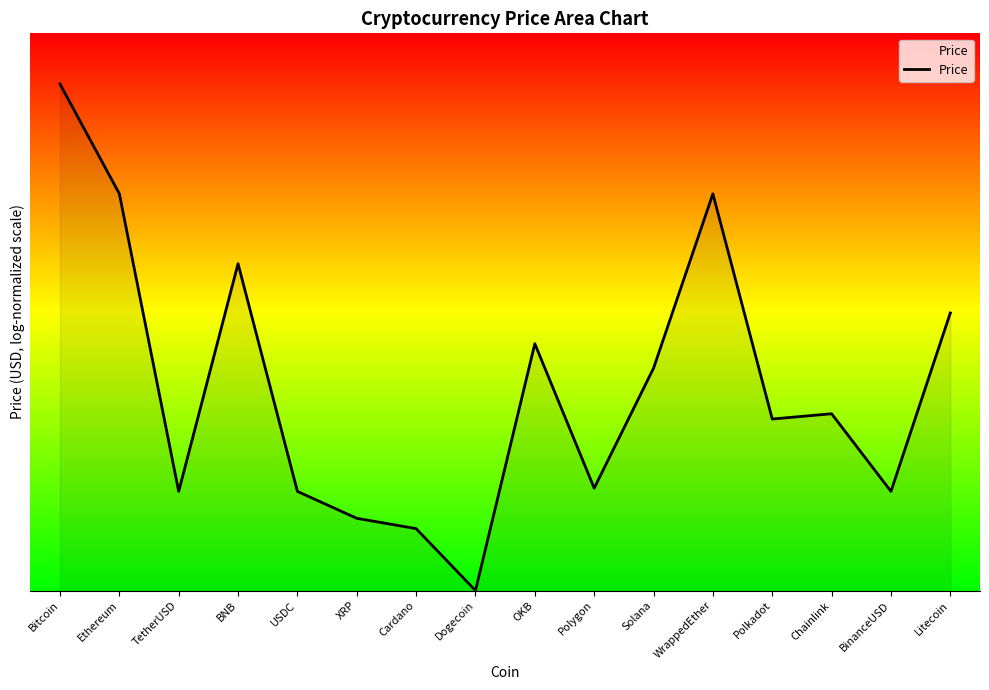

Which category has the highest value across all series?

Bitcoin